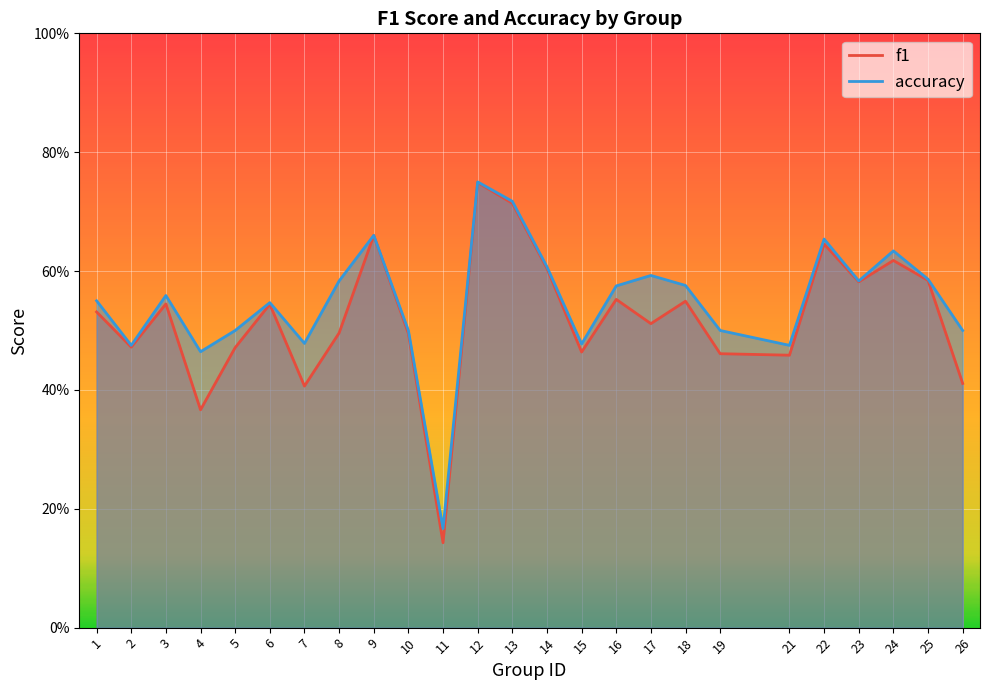

What is the maximum value for f1?

0.7